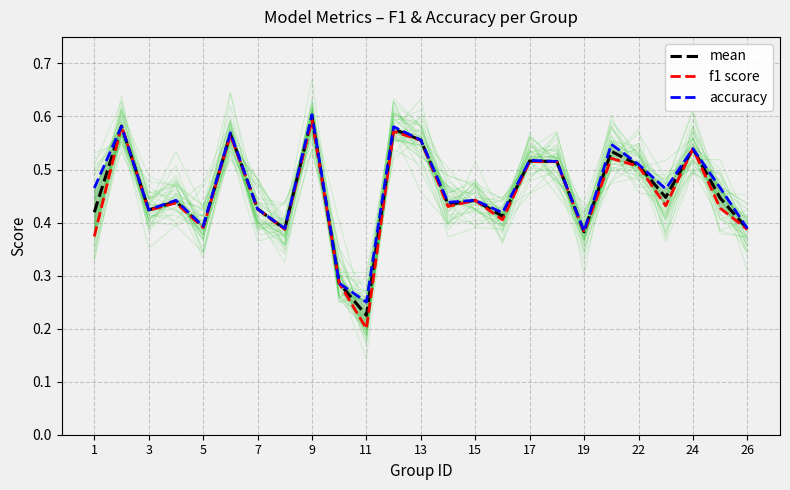

At which label is mean closest to 0?

11